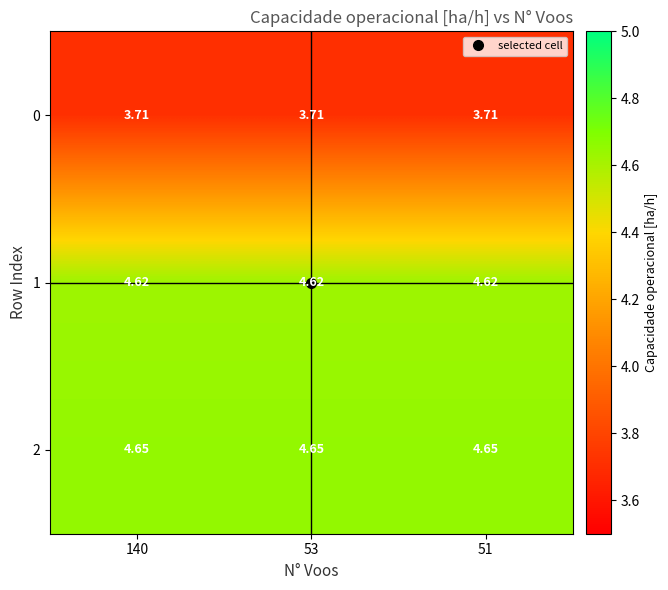

Is the value of 1 at 53 greater than the value of 2 at 140?

No